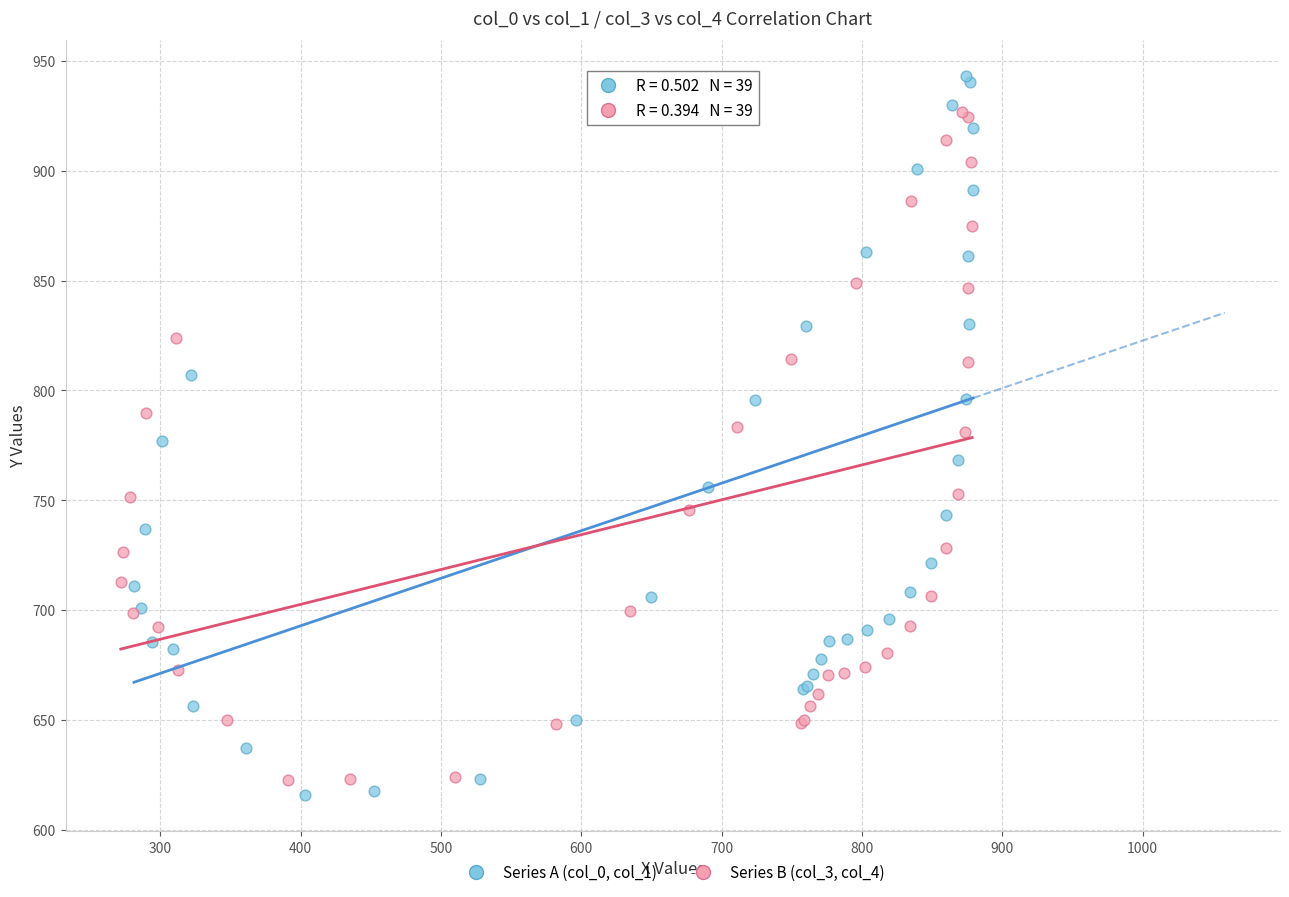

Which series has the widest spread of Y values?

Series A (col_0, col_1)